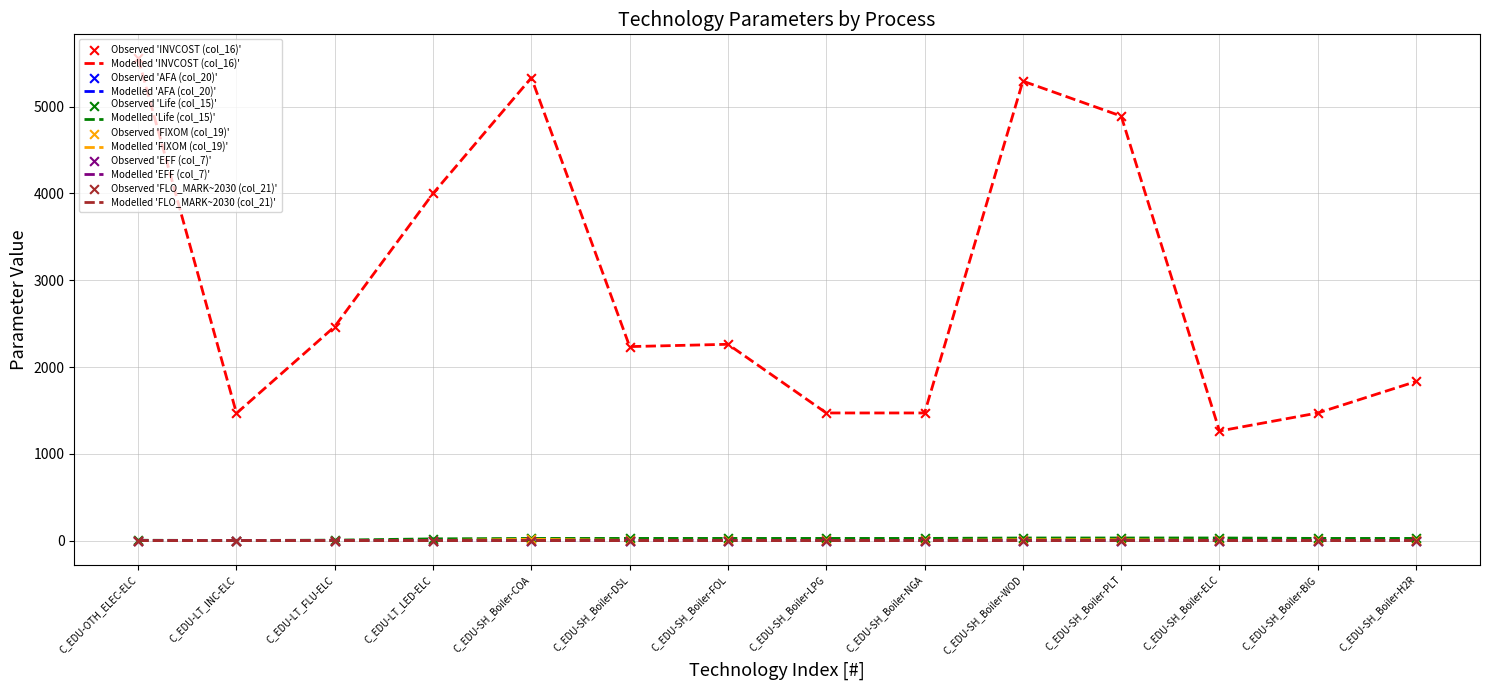

Which series has the widest spread of values?

Modelled 'INVCOST (col_16)'